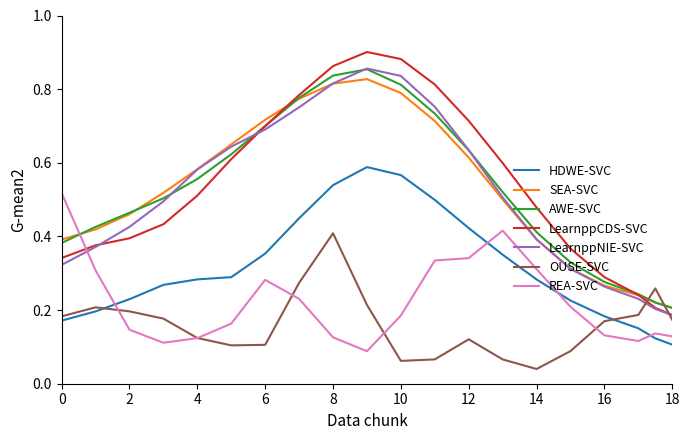

How many intersections are there between LearnppCDS-SVC and REA-SVC?

1